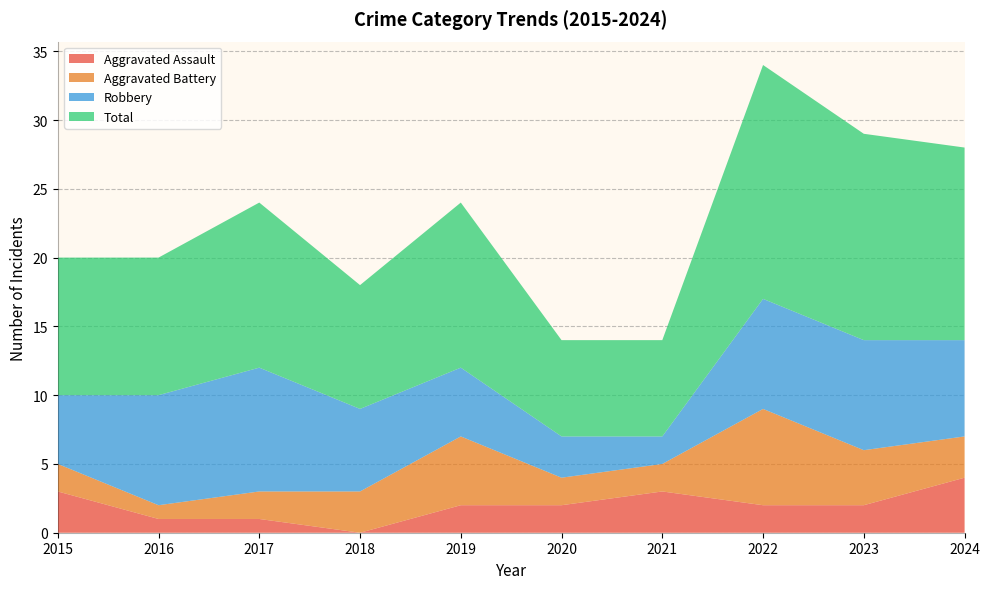

Reading left to right, list all the values displayed in this chart.

Aggravated Assault: 2015=3	2016=1	2017=1	2018=0	2019=2	2020=2	2021=3	2022=2	2023=2	2024=4
Aggravated Battery: 2015=2	2016=1	2017=2	2018=3	2019=5	2020=2	2021=2	2022=7	2023=4	2024=3
Robbery: 2015=5	2016=8	2017=9	2018=6	2019=5	2020=3	2021=2	2022=8	2023=8	2024=7
Total: 2015=10	2016=10	2017=12	2018=9	2019=12	2020=7	2021=7	2022=17	2023=15	2024=14